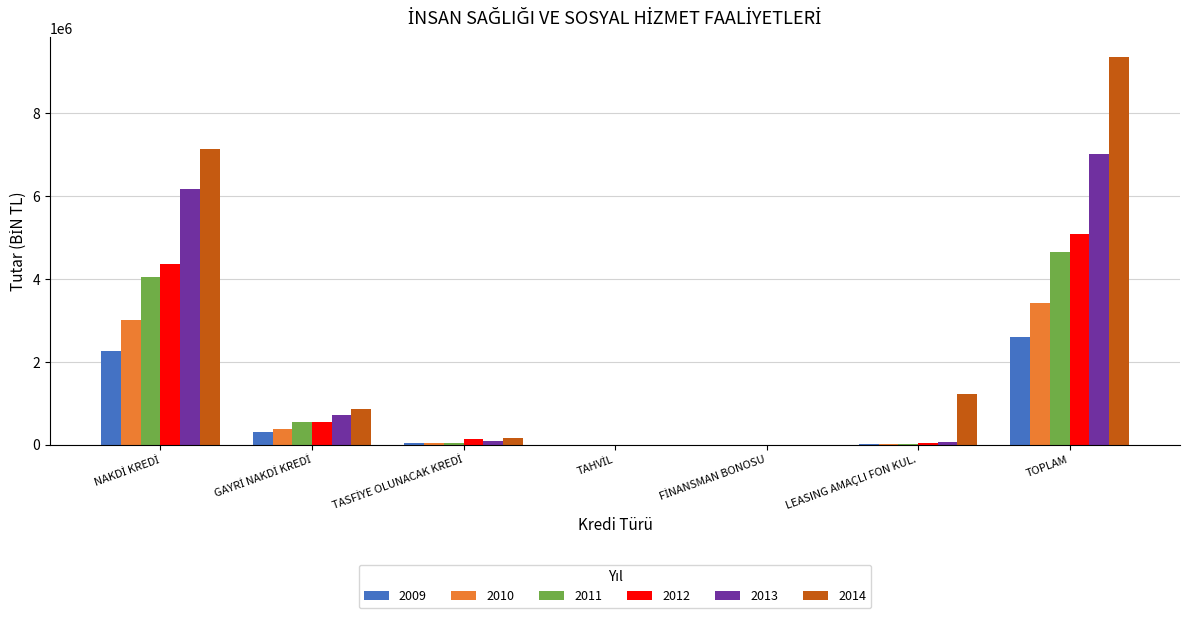

Is the value of 2013 at TOPLAM greater than the value of 2011 at LEASING AMAÇLI FON KUL.?

Yes